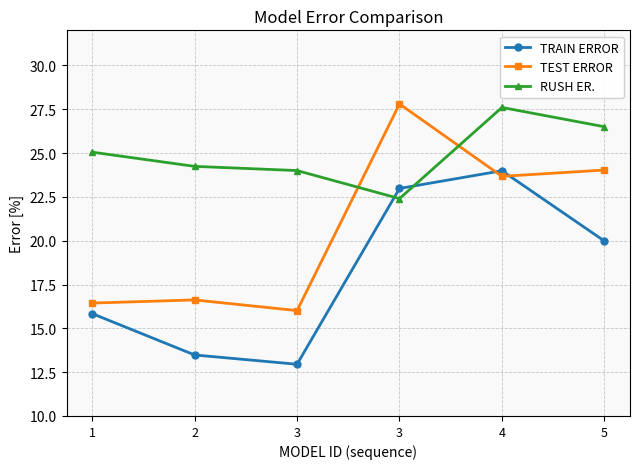

Between 5 and 4, which is larger?

4